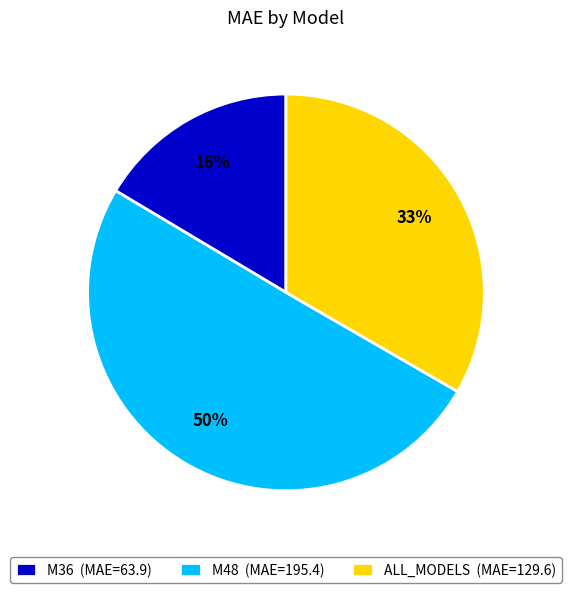

How many segments does this pie chart have?

3